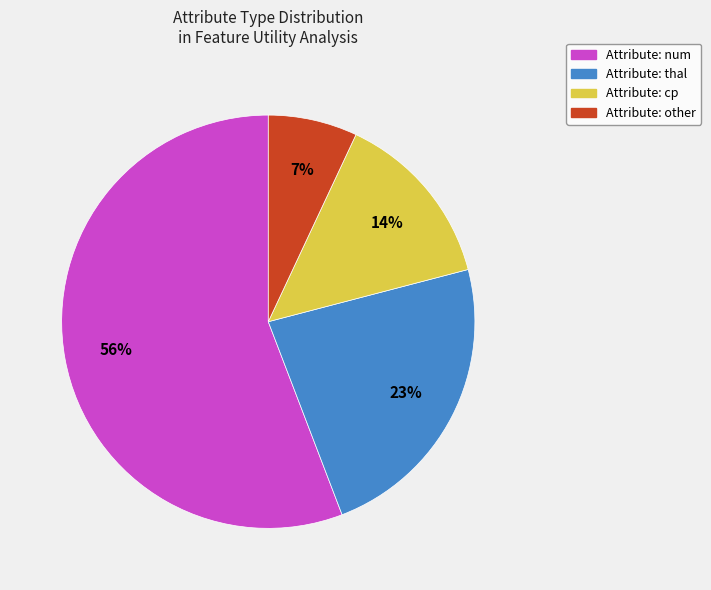

To the nearest percent, what is the difference between the largest and smallest slice percentages?

49%